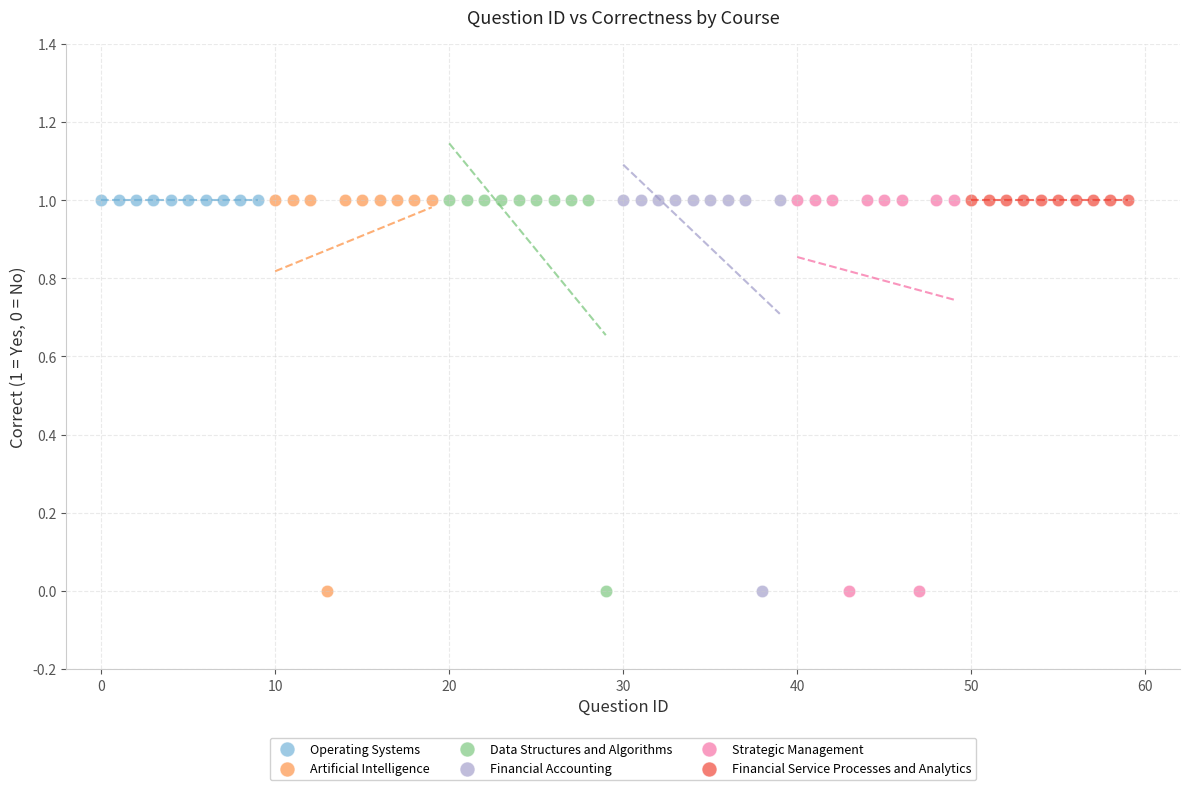

What are all the series names shown in the legend?

Operating Systems, Artificial Intelligence, Data Structures and Algorithms, Financial Accounting, Strategic Management, Financial Service Processes and Analytics